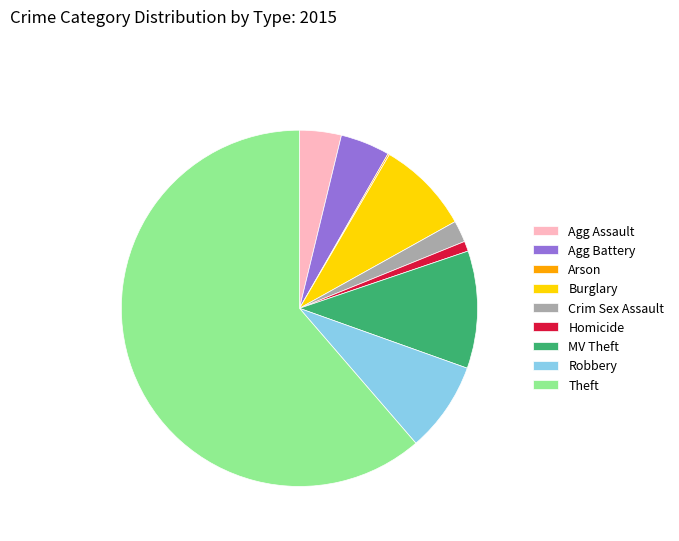

Is it true that Burglary is 14% of the pie?

False